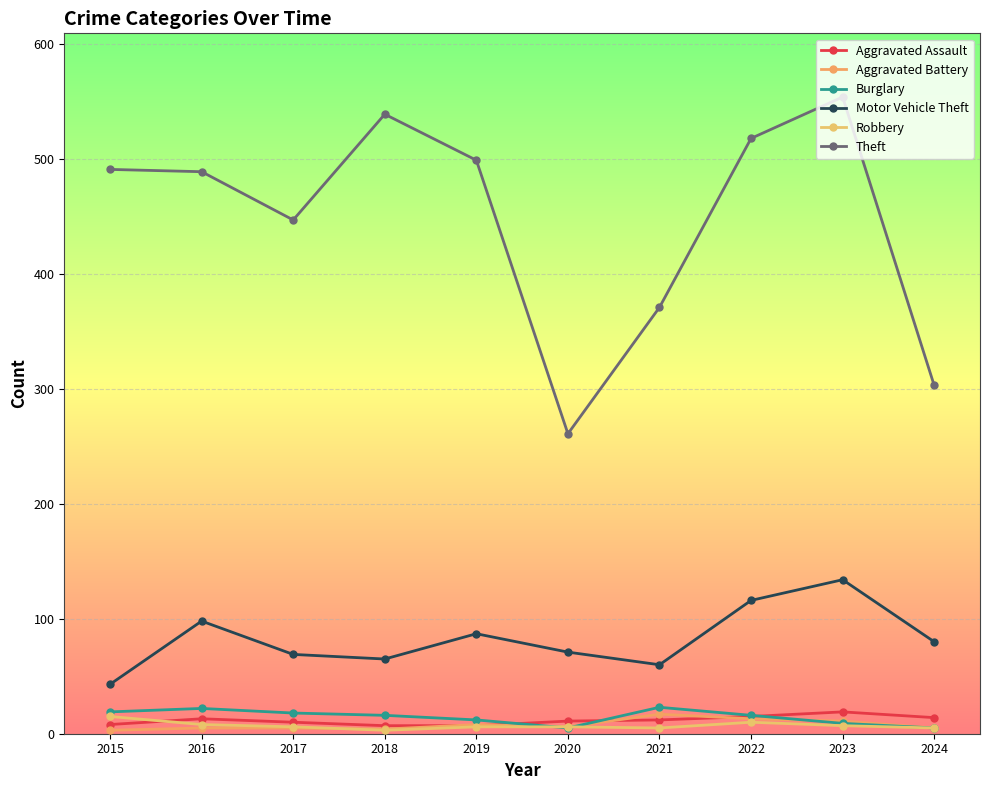

What are all the series names shown in the legend?

Aggravated Assault, Aggravated Battery, Burglary, Motor Vehicle Theft, Robbery, Theft